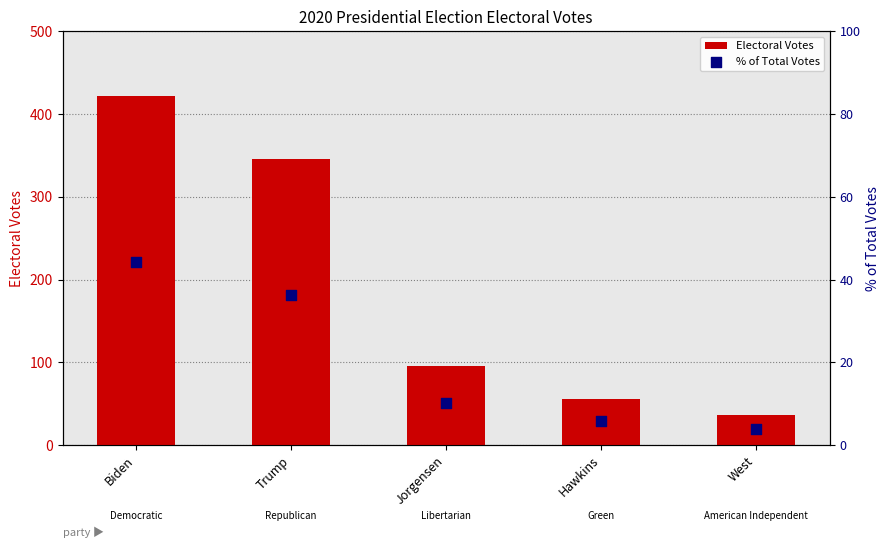

Which series contains the lowest Y value?

% of Total Votes